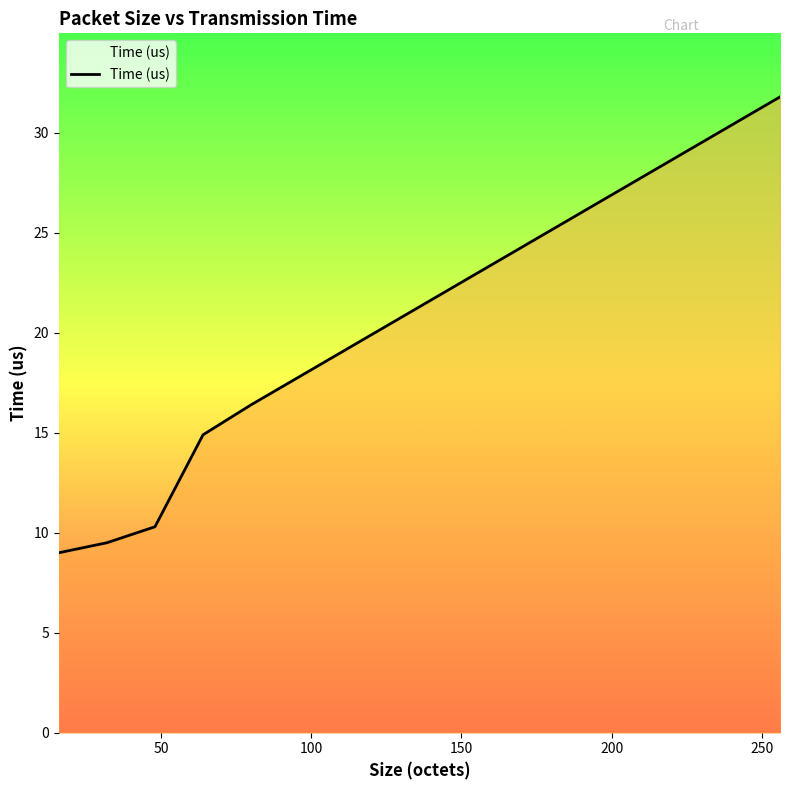

Which has a higher value, 50 or 200?

200